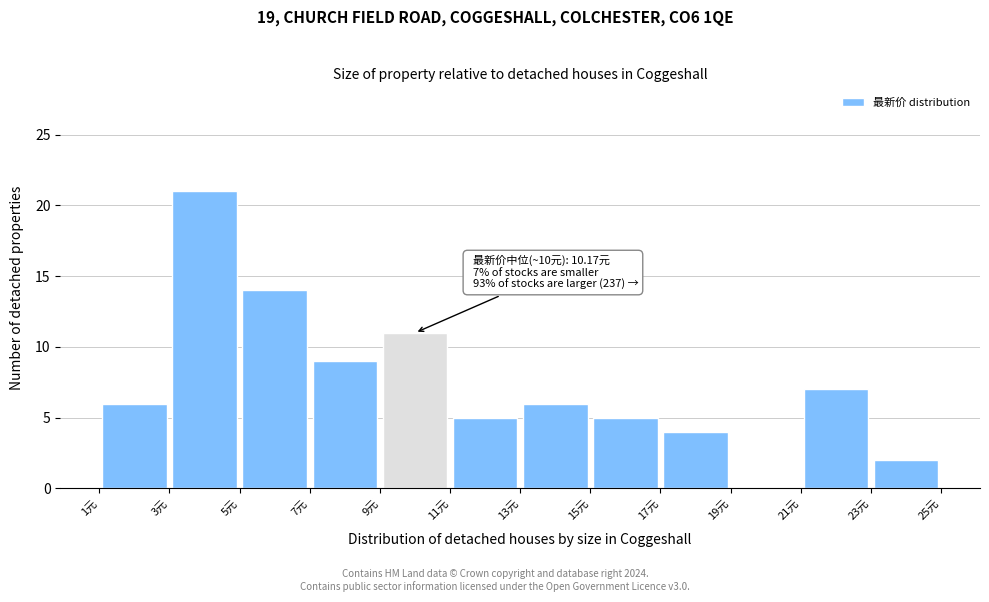

Over which range of the x-axis is the bar tallest?

3 to 5